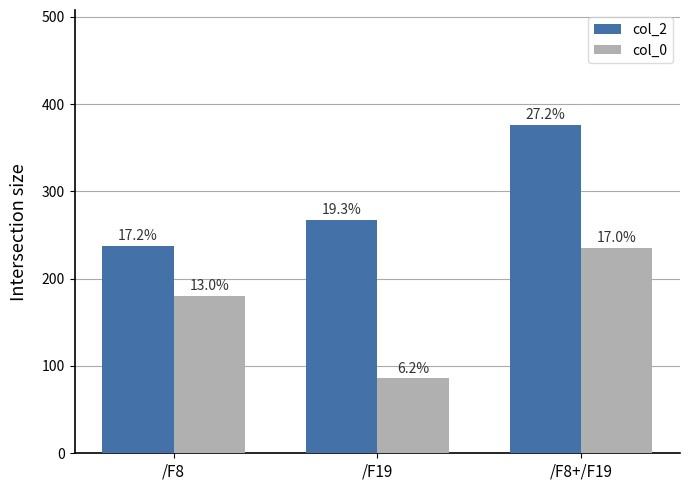

Are the bars grouped side by side (vs. stacked)?

Yes